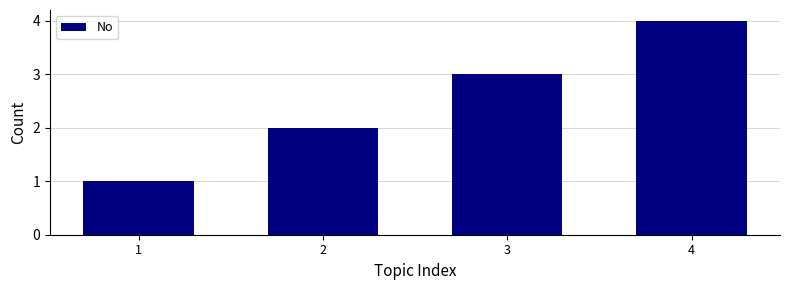

Which category has the highest value across all series?

4